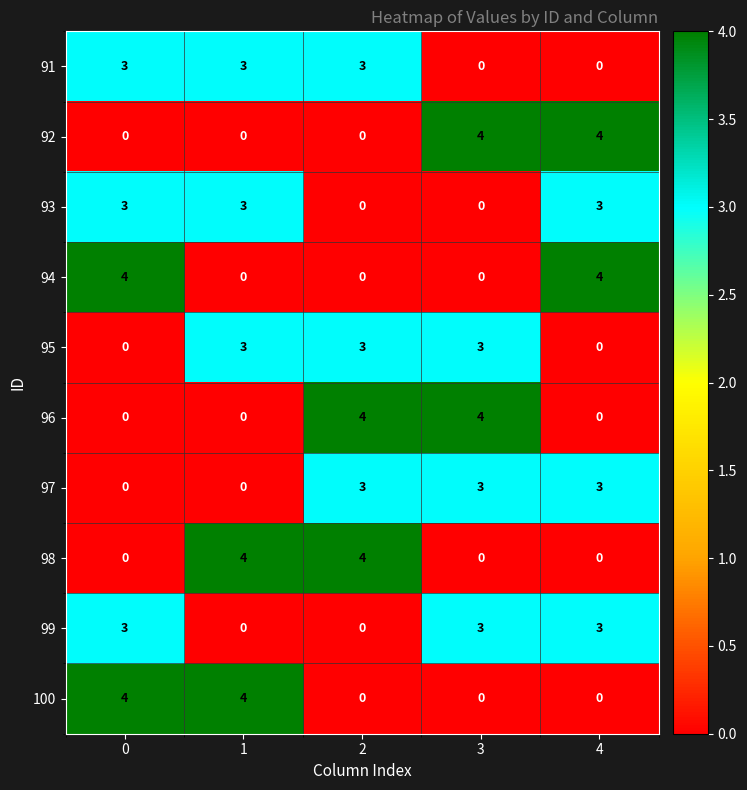

Count the number of data series in this chart.

10